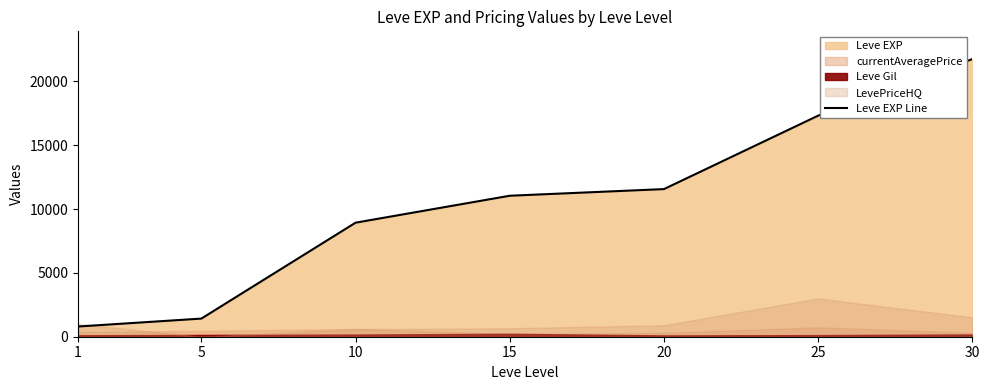

List the labels in order of Leve EXP Line value, largest first.

30, 25, 20, 15, 10, 5, 1